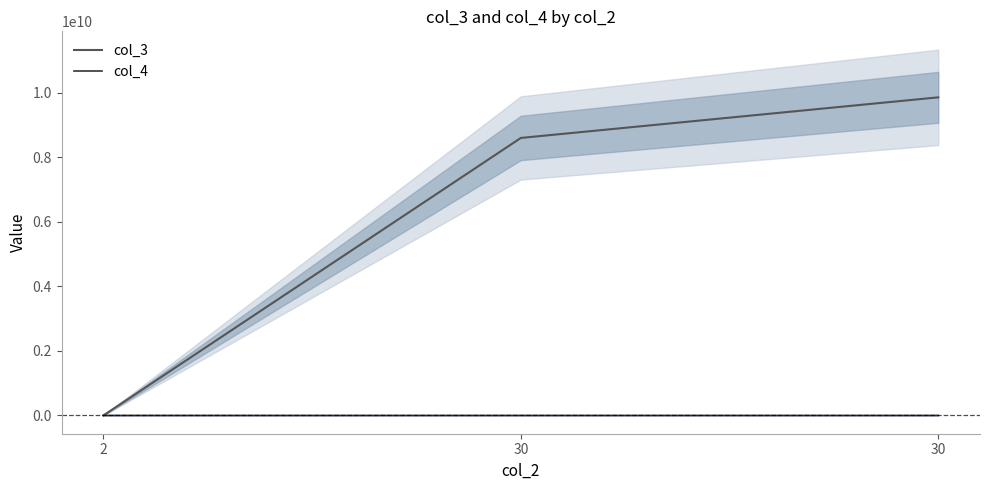

Read the col_3 value at 30.

8599488003.0